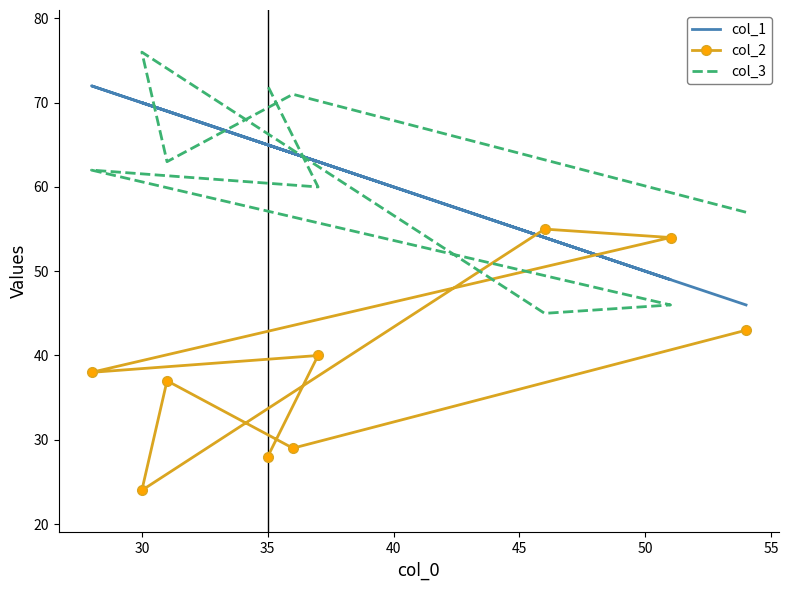

The col_1 series shows 49 at 50. True or false?

True